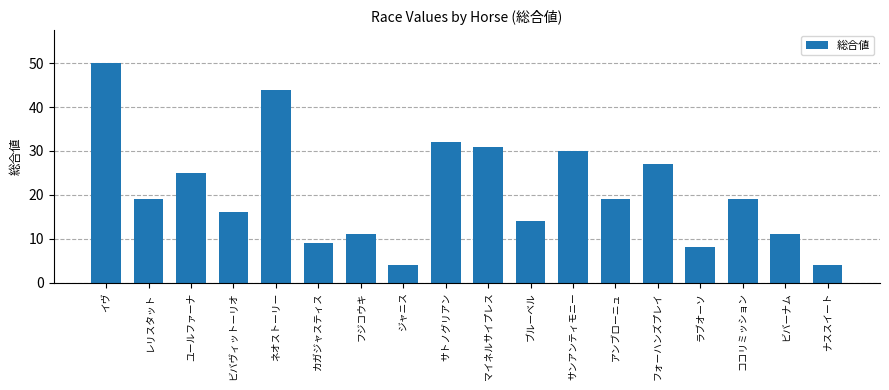

Count the number of categories in the chart.

18